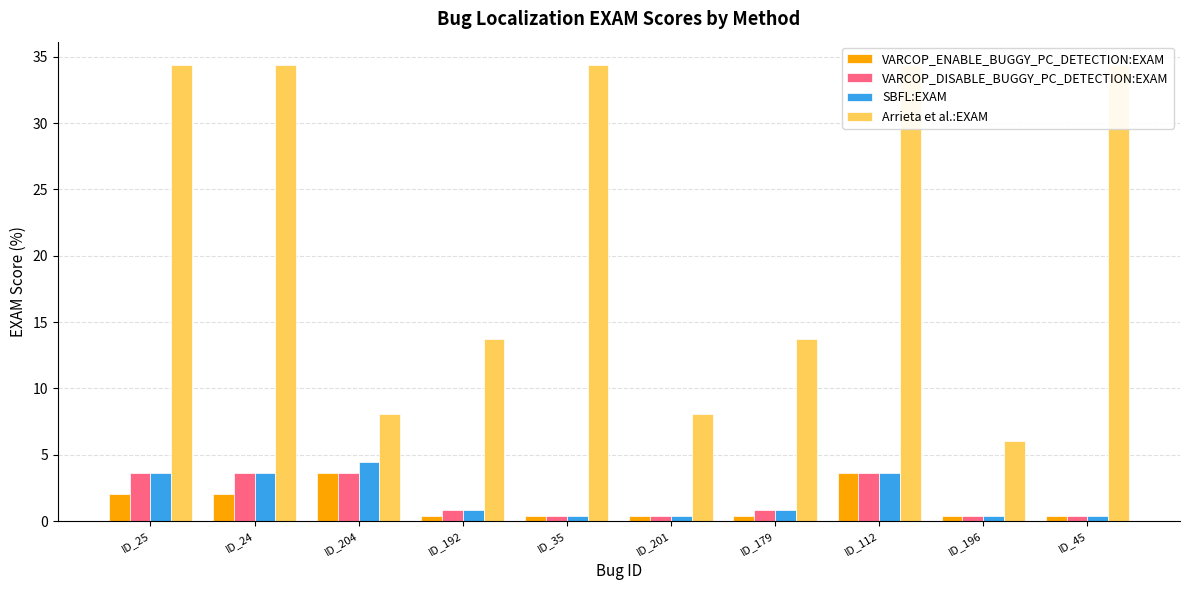

Which has a higher value, ID_35 or ID_45?

ID_35